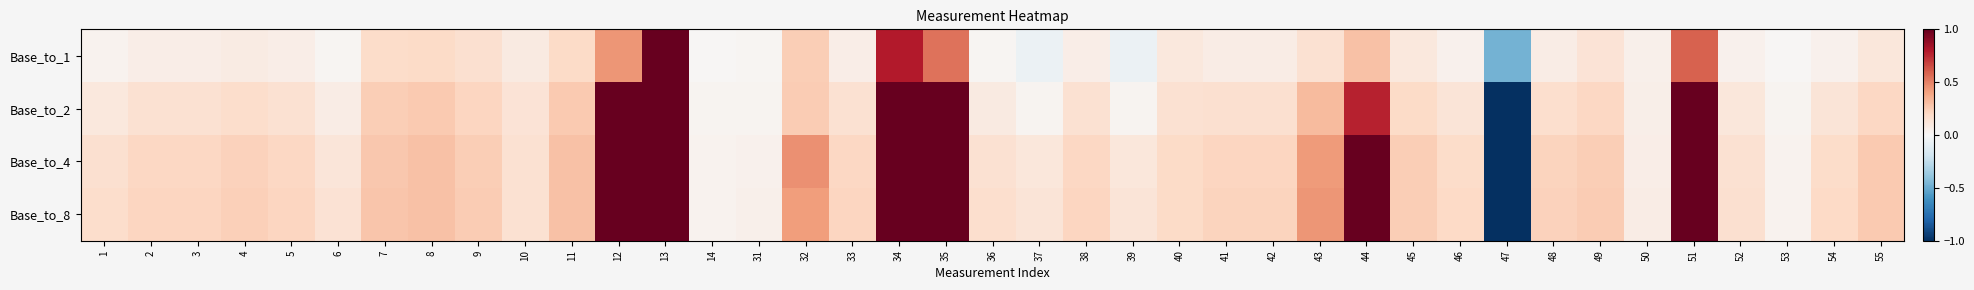

At which category is the sum across all series the highest?

13